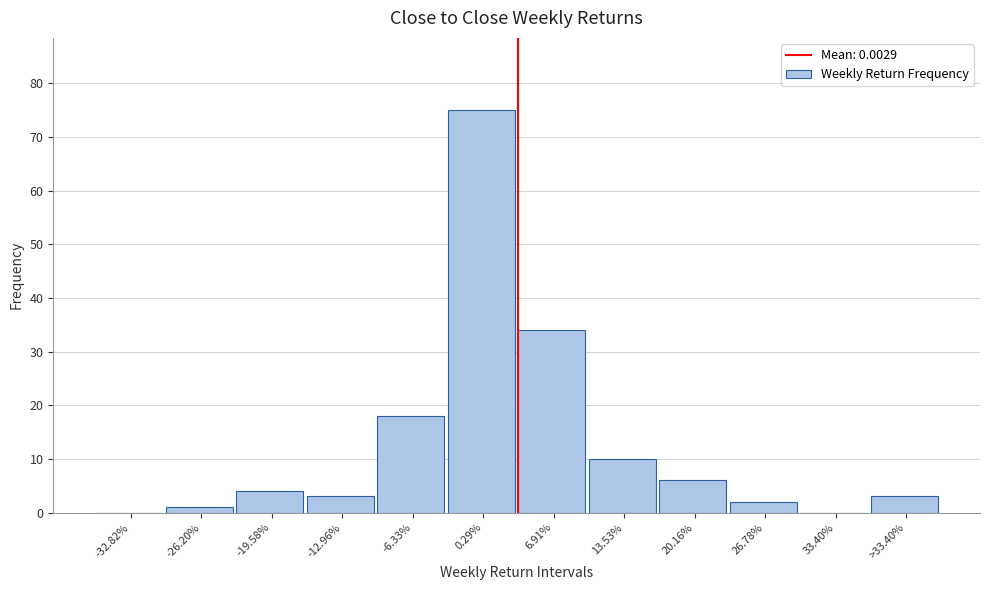

Reading right to left, list all the values displayed in this chart.

>33.40%=3	33.40%=0	26.78%=2	20.16%=6	13.53%=10	6.91%=34	0.29%=75	-6.33%=18	-12.96%=3	-19.58%=4	-26.20%=1	-32.82%=0